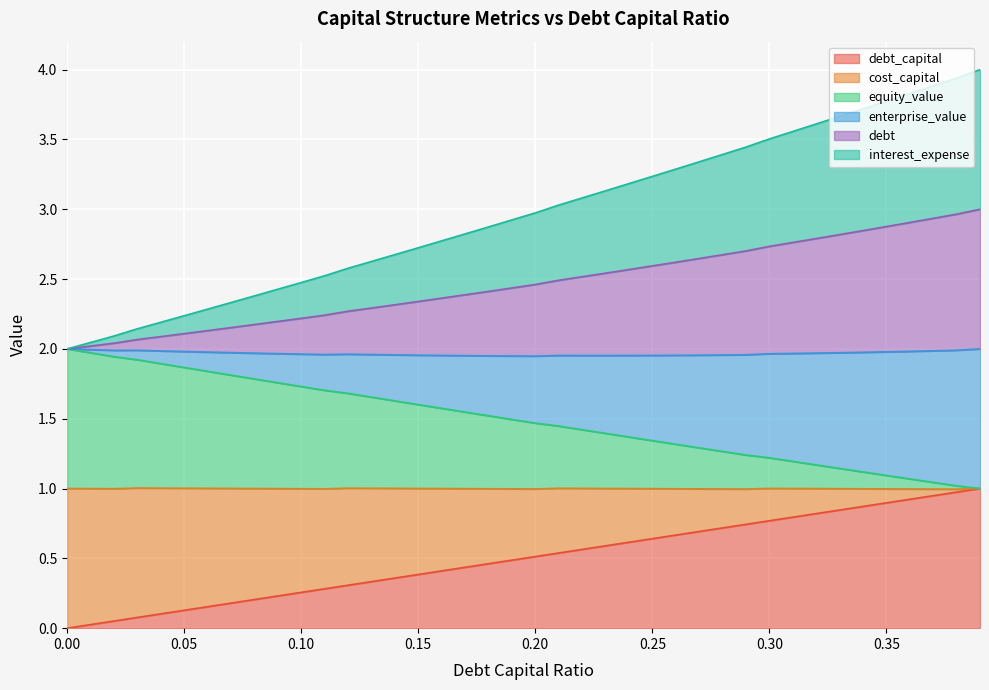

True or false: enterprise_value has more than 1 points higher than both neighbors.

False